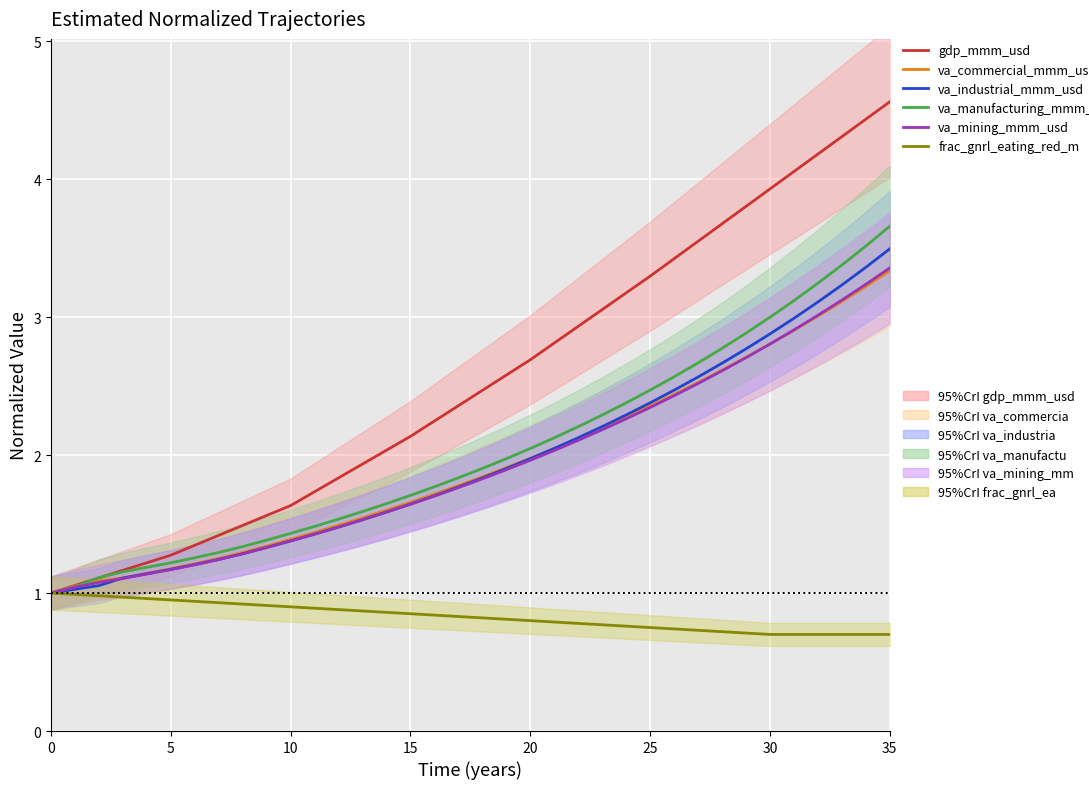

How many lines are shown in the chart?

6